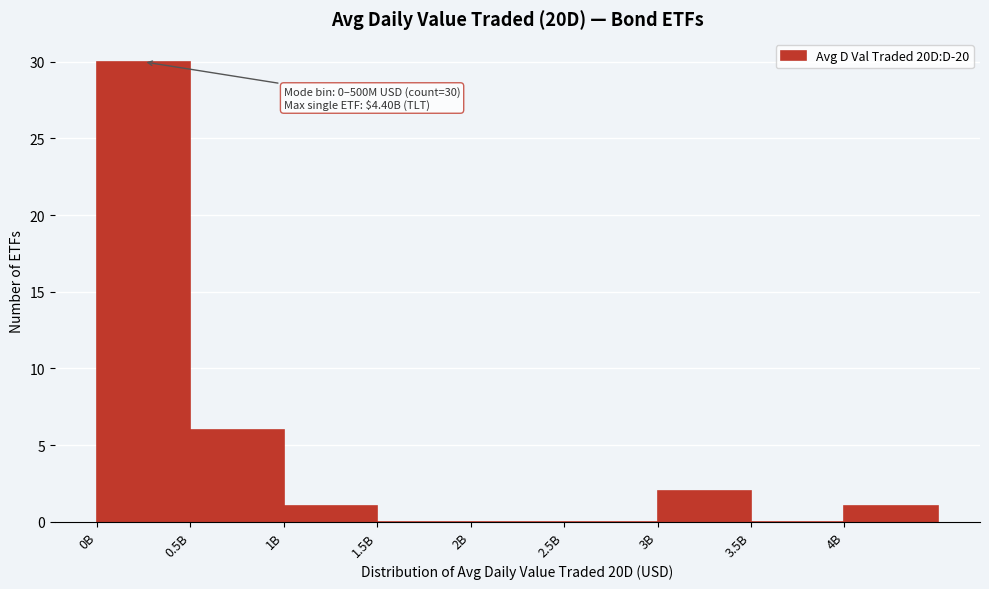

Reading right to left, list all the values displayed in this chart.

4B=1	3.5B=0	3B=2	2.5B=0	2B=0	1.5B=0	1B=1	0.5B=6	0B=30